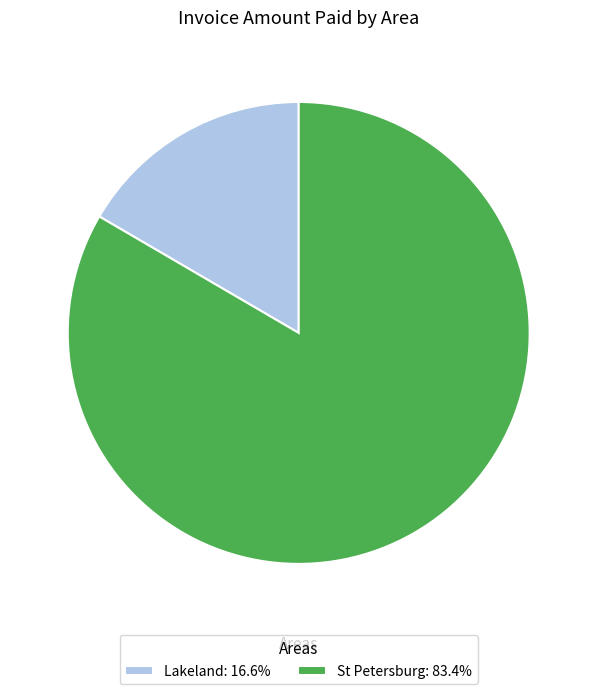

Is there a majority slice in this chart?

Yes